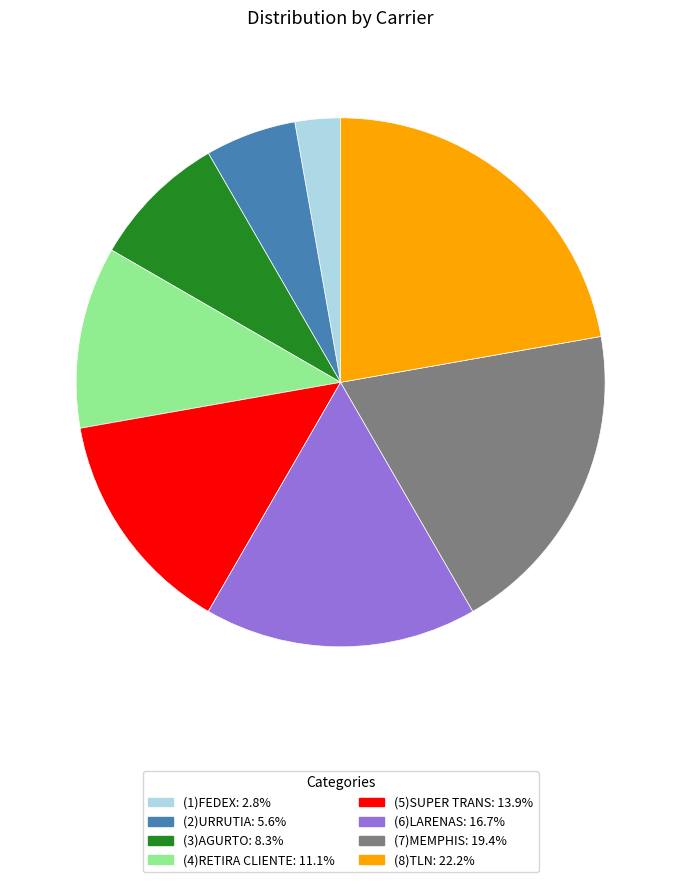

Rank the categories by value from lowest to highest.

(1)FEDEX, (2)URRUTIA, (3)AGURTO, (4)RETIRA CLIENTE, (5)SUPER TRANS, (6)LARENAS, (7)MEMPHIS, (8)TLN